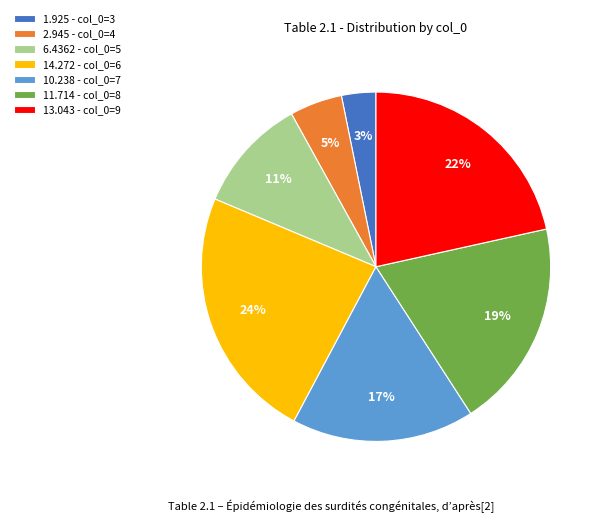

Which slice is the smallest?

1.925 - col_0=3